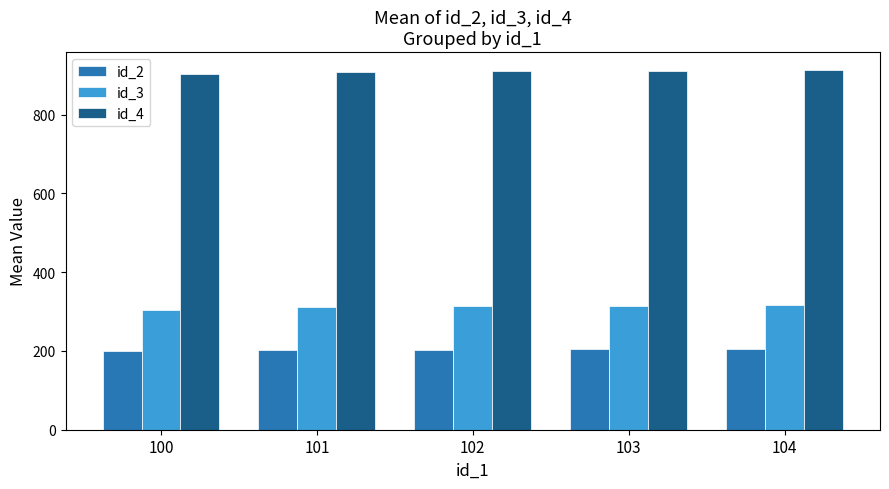

Which series has the largest total across all categories?

id_4